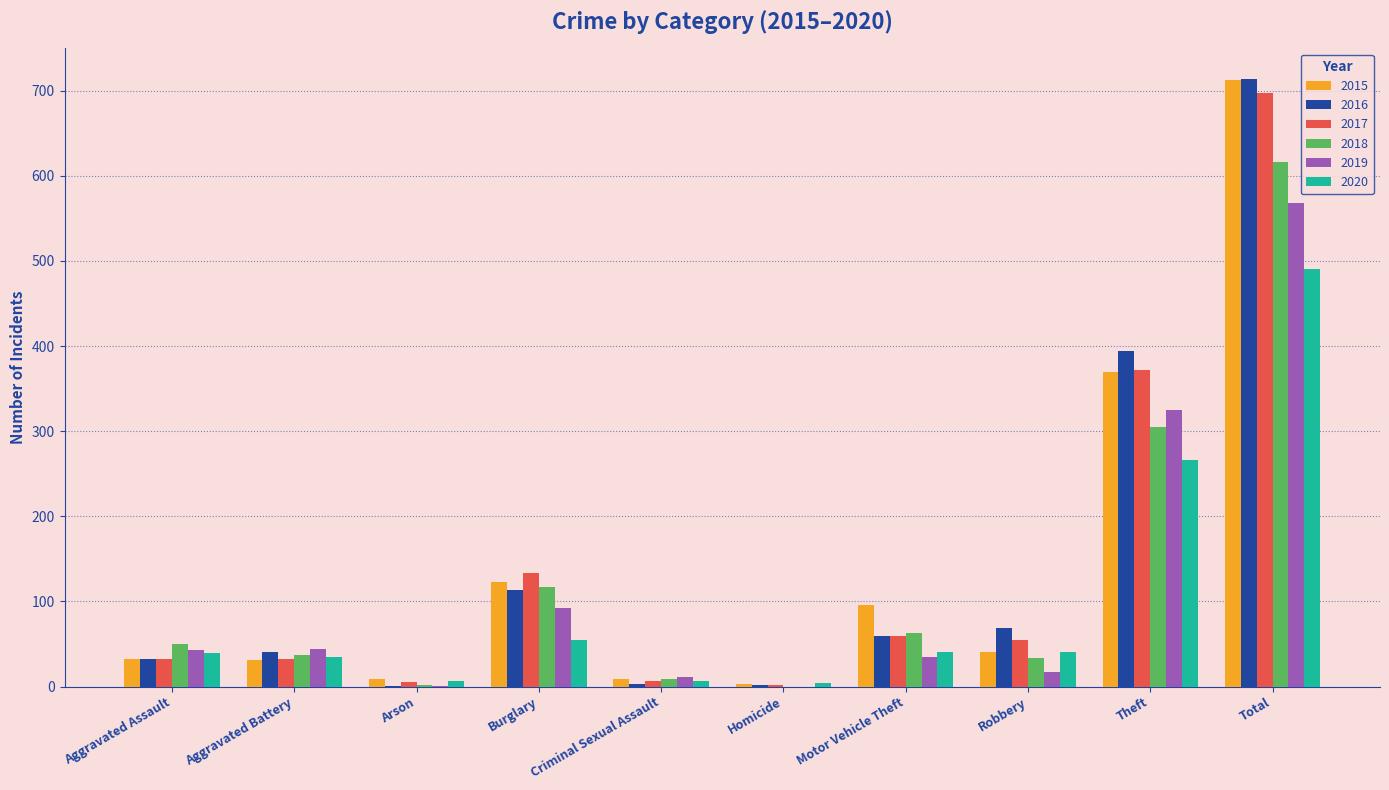

At which category is the sum across all series the highest?

Total